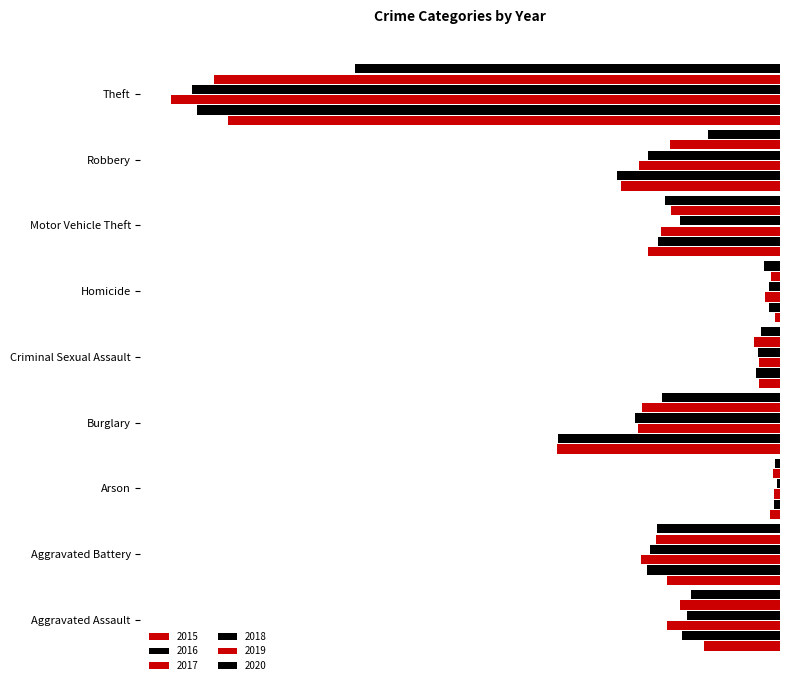

Reading left to right, what are all the values shown in this chart?

2015: 140	207	18	409	38	10	243	292	1014
2016: 180	245	11	407	44	20	224	299	1072
2017: 207	256	11	261	38	27	218	259	1119
2018: 170	239	6	266	40	20	184	242	1081
2019: 184	228	12	253	47	17	201	203	1040
2020: 164	226	9	217	35	29	212	133	781